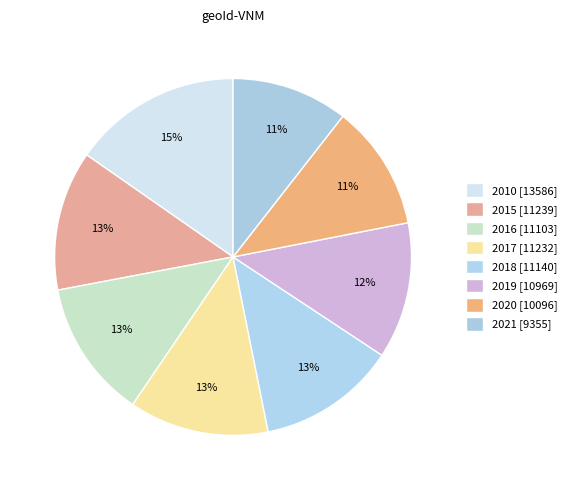

Between 2010 and 2017, which is larger?

2010